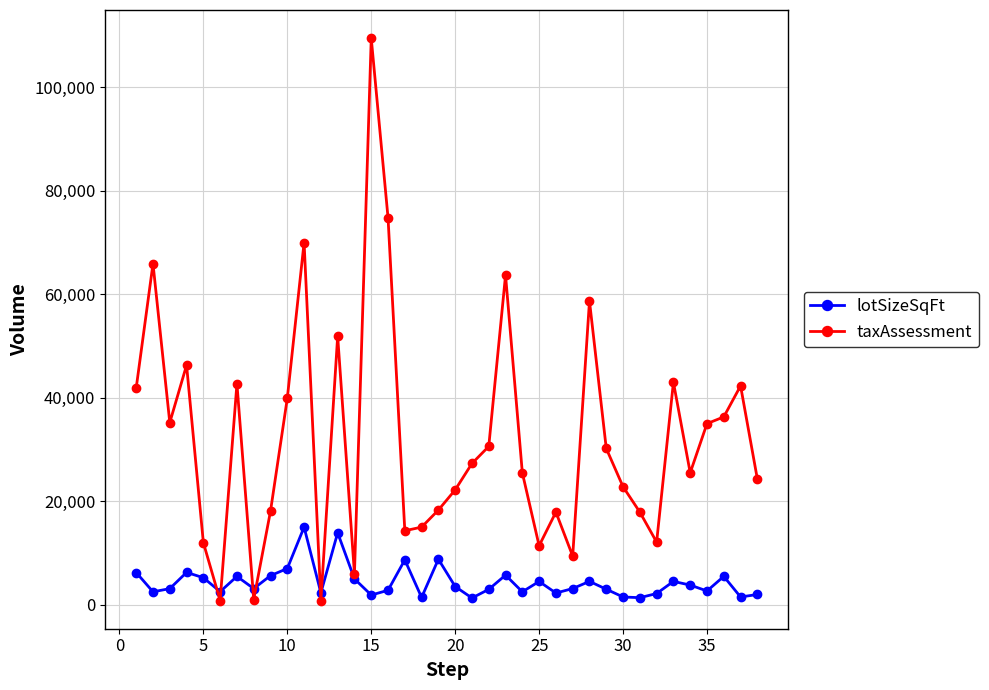

Which series has the largest total across all categories?

taxAssessment